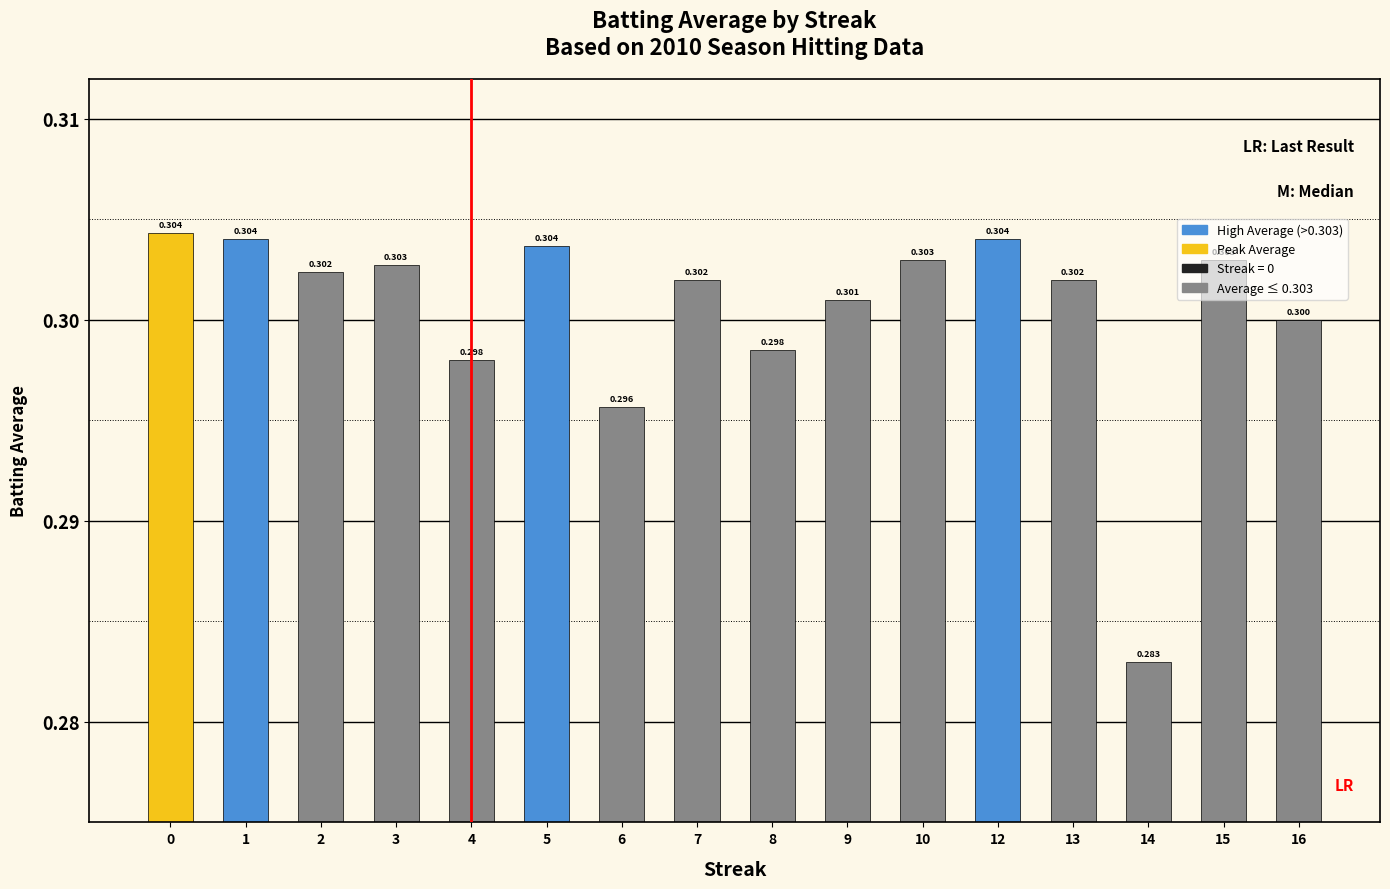

What is the value of the 9th bar from the left?

0.3